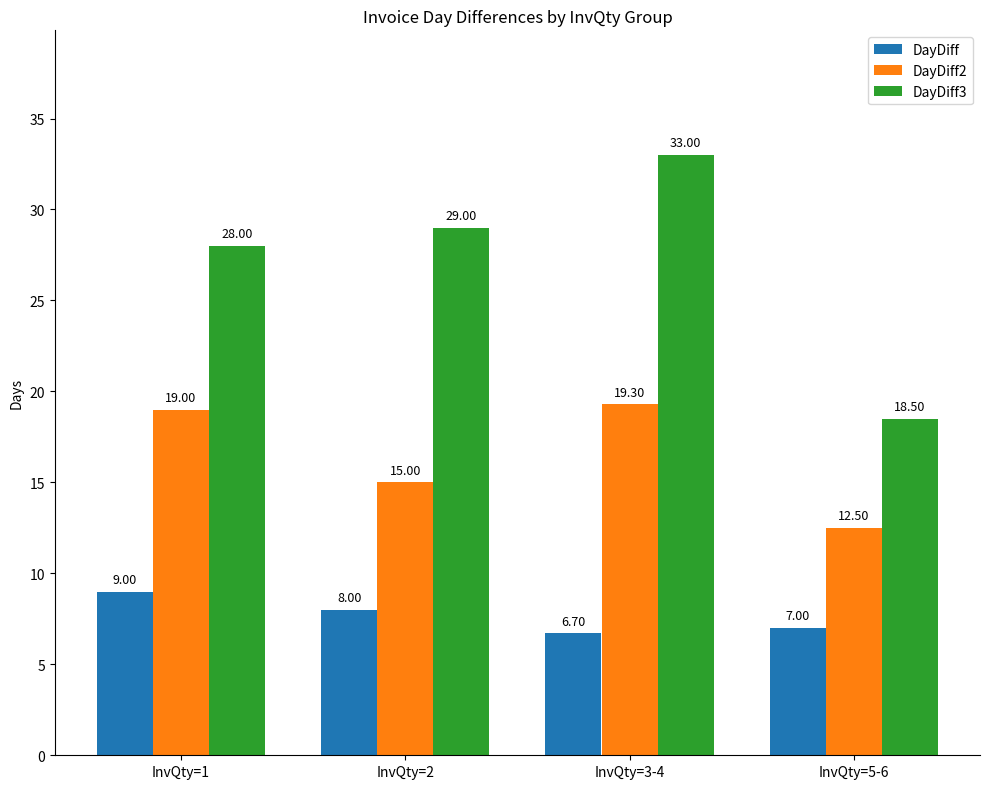

Which category has the lowest value in the DayDiff series?

InvQty=3-4